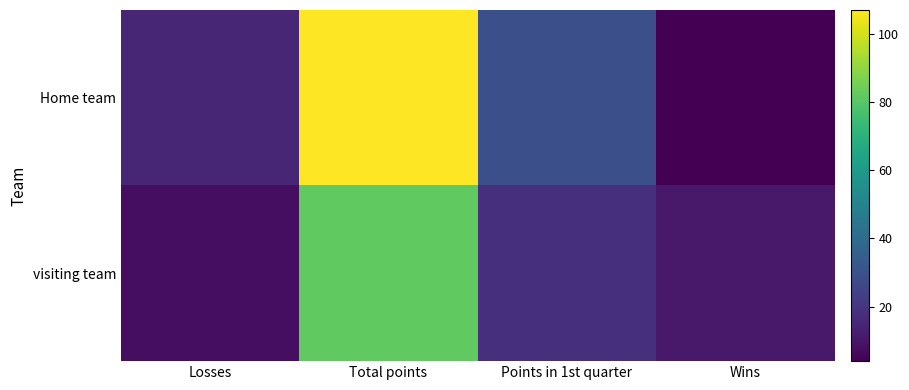

What is the total value across all series at Wins?

15